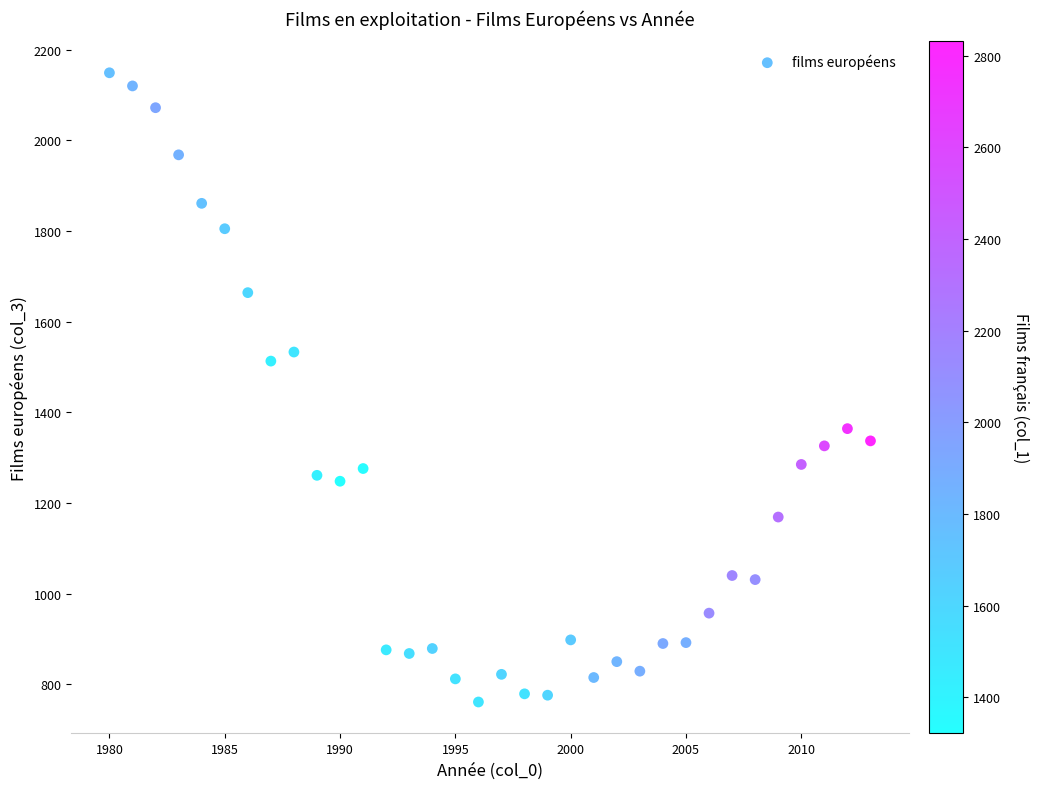

What is the range of Y values (max minus min)?

1388